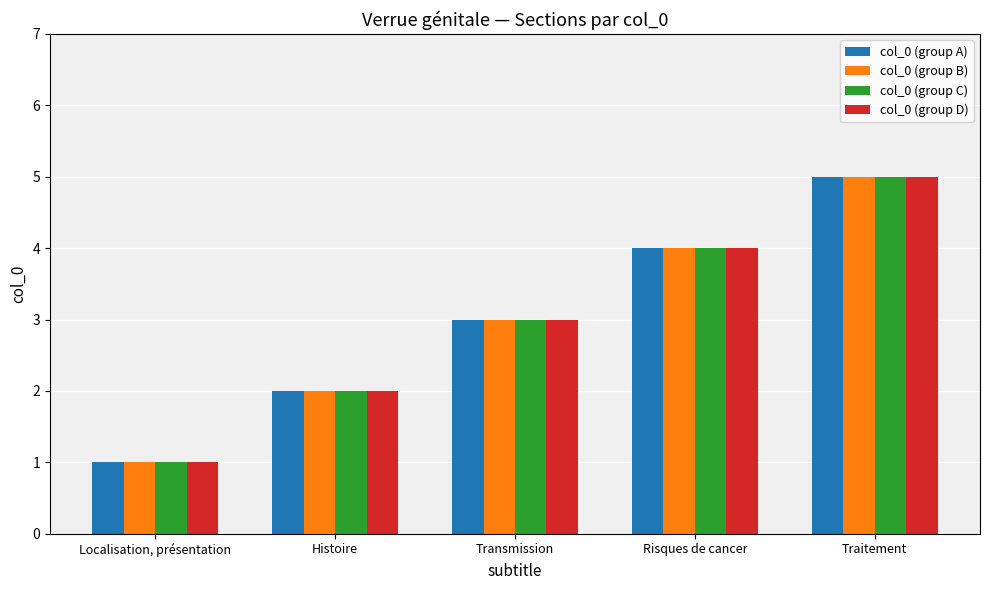

What is the difference between the col_0 (group A) values at Localisation, présentation and Histoire?

1